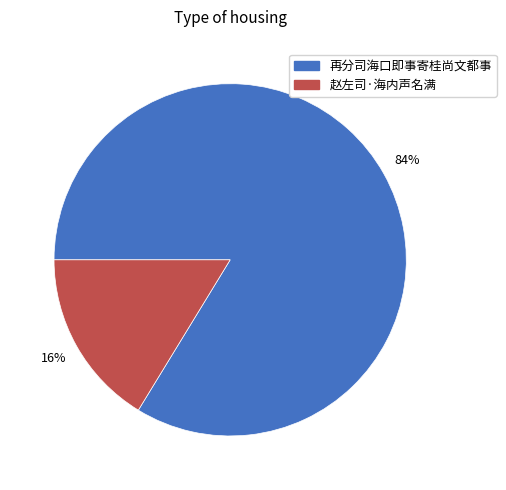

How many segments does this pie chart have?

2